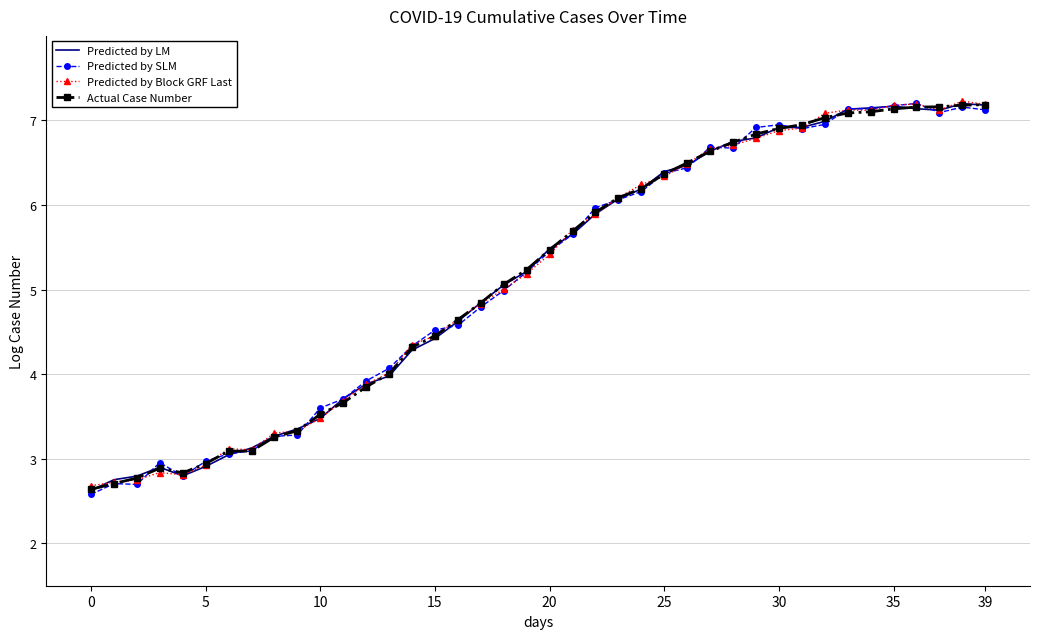

What is the minimum value shown in the chart?

2.6